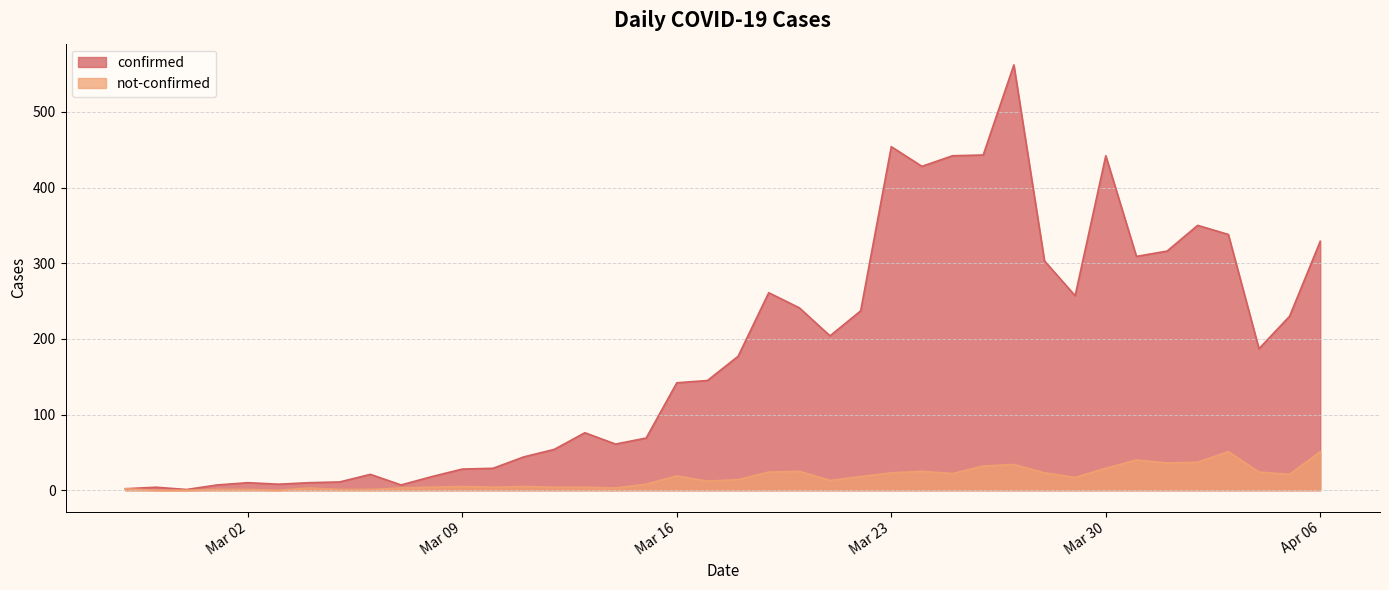

How many lines are shown in the chart?

2